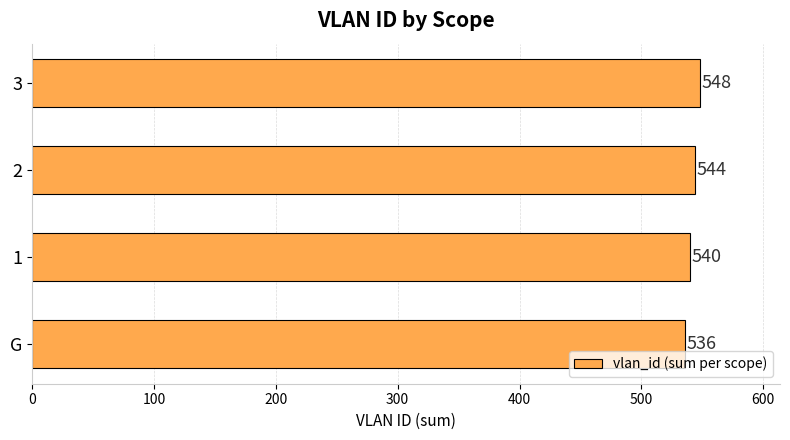

Approximately how many times larger is the value at 2 compared to G?

1.0